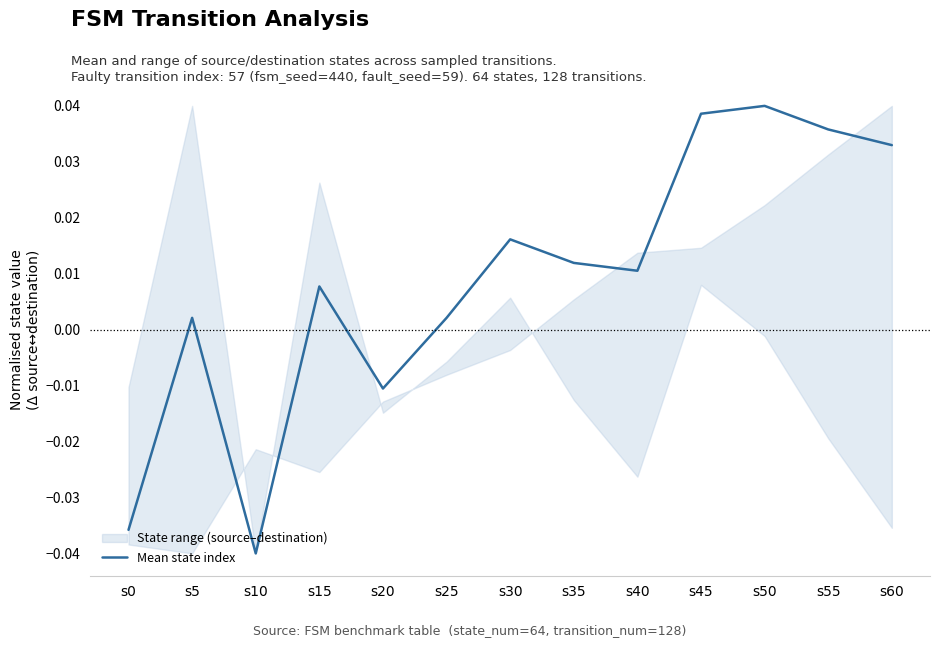

Rank the categories by value from highest to lowest.

s50, s45, s55, s60, s30, s35, s40, s15, s5, s25, s20, s0, s10